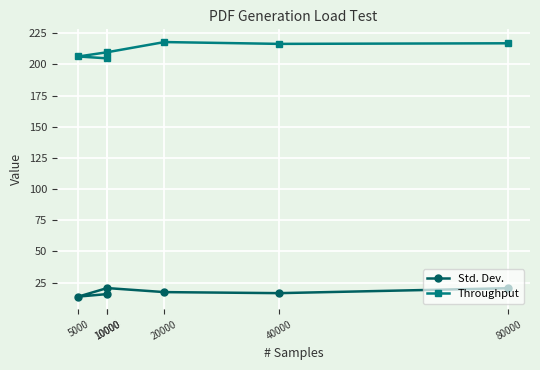

True or false: Std. Dev. has a value of 17.4 at 20000.

True